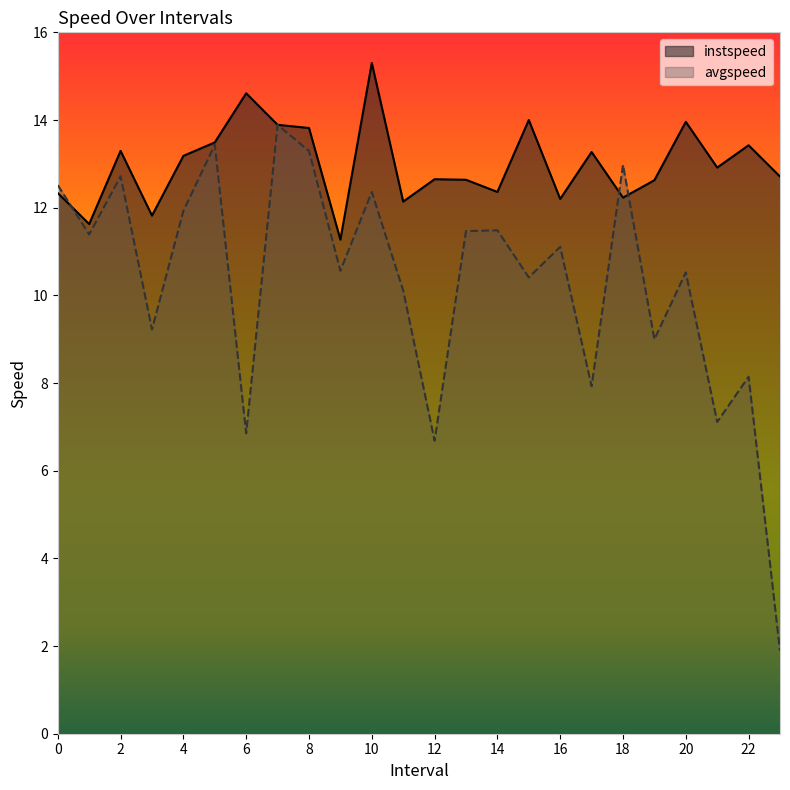

In avgspeed, how many points are lower than both neighbors (excluding endpoints)?

9